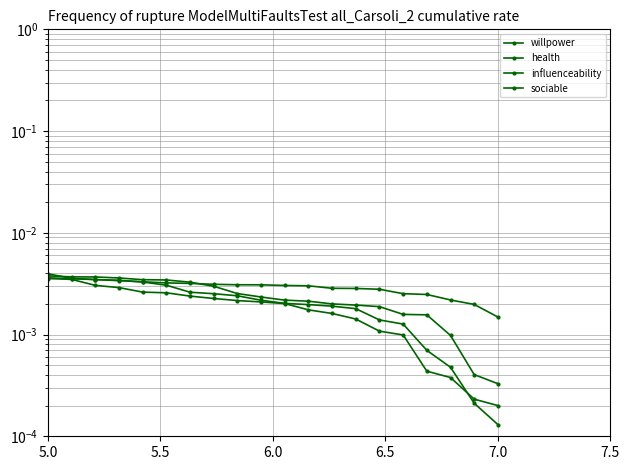

Which series has the largest total across all categories?

health